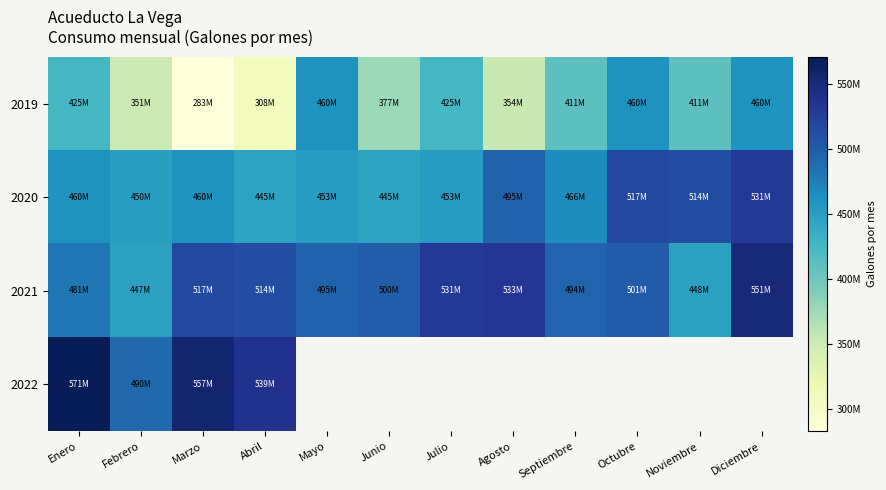

What is the difference between the 2021 values at Agosto and Diciembre?

18396376.1